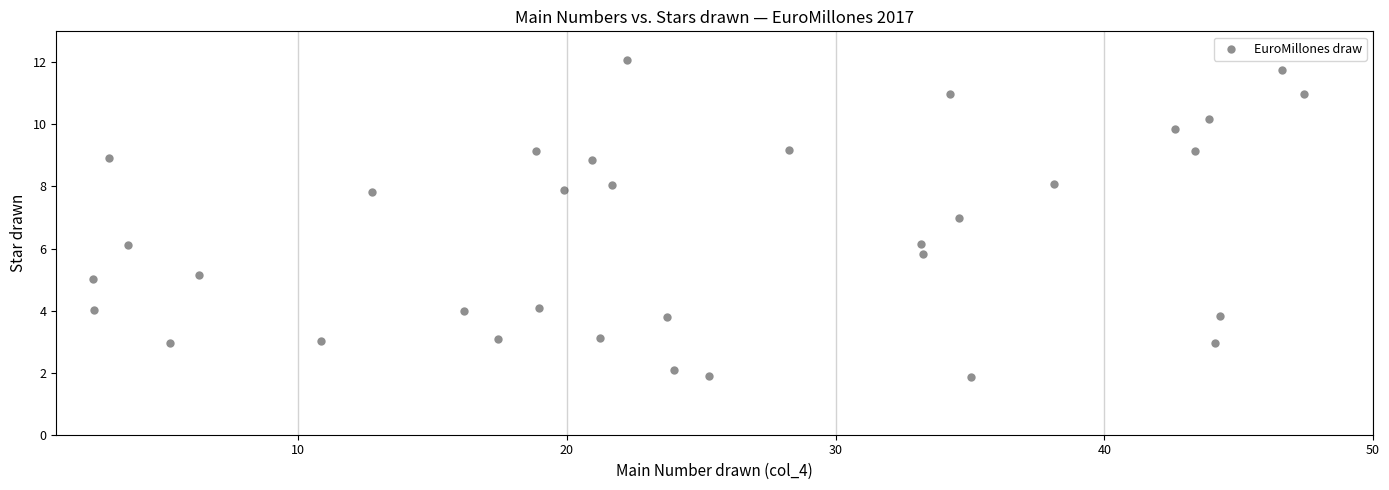

What is the range of Y values (max minus min)?

10.2